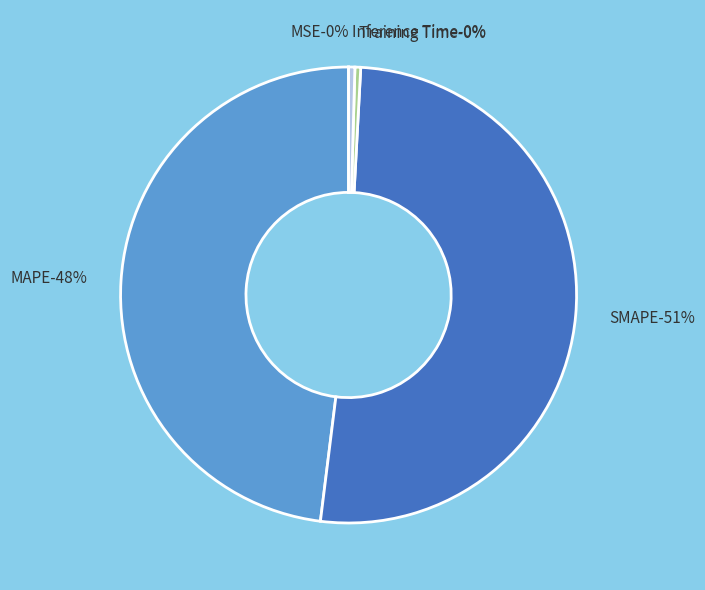

Which category has the smallest portion of the pie?

MSE